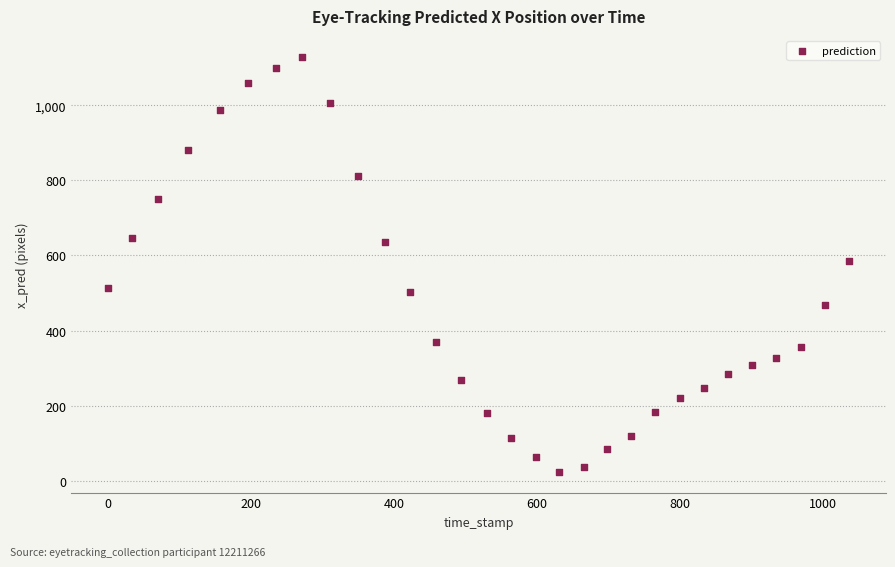

What is the range of Y values (max minus min)?

1105.7